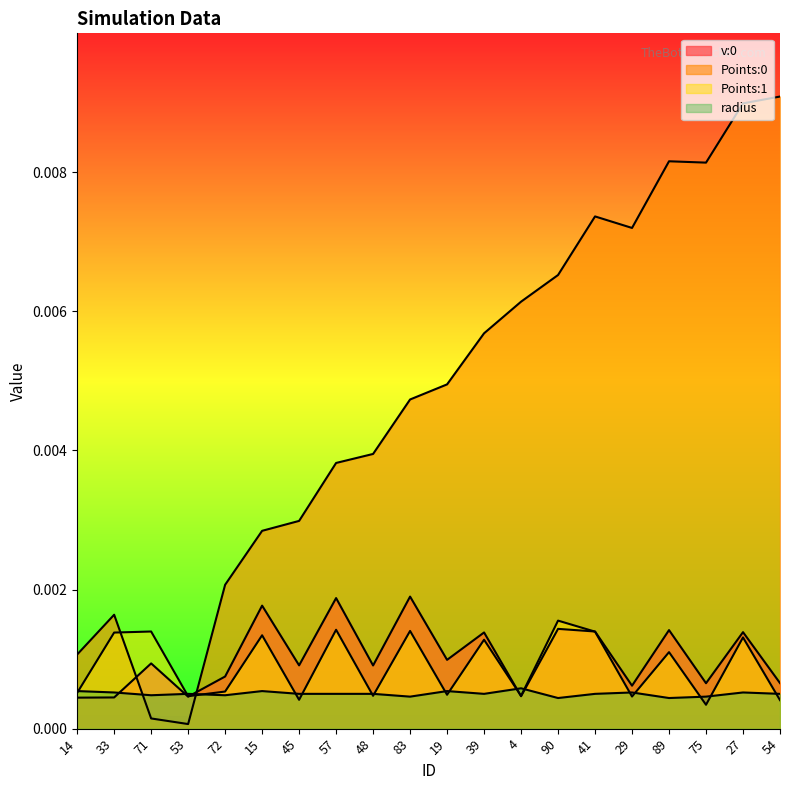

True or false: Points:0 and radius intersect in this chart.

True